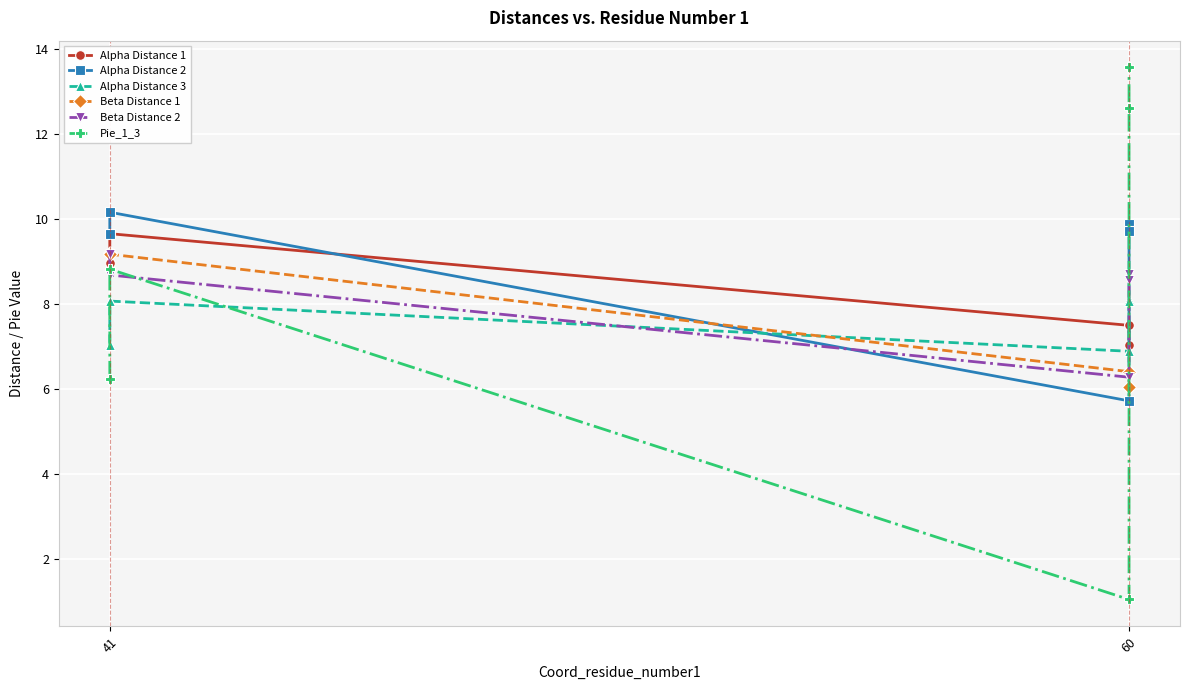

True or false: Pie_1_3 has a value of 0.3 at 60.

False